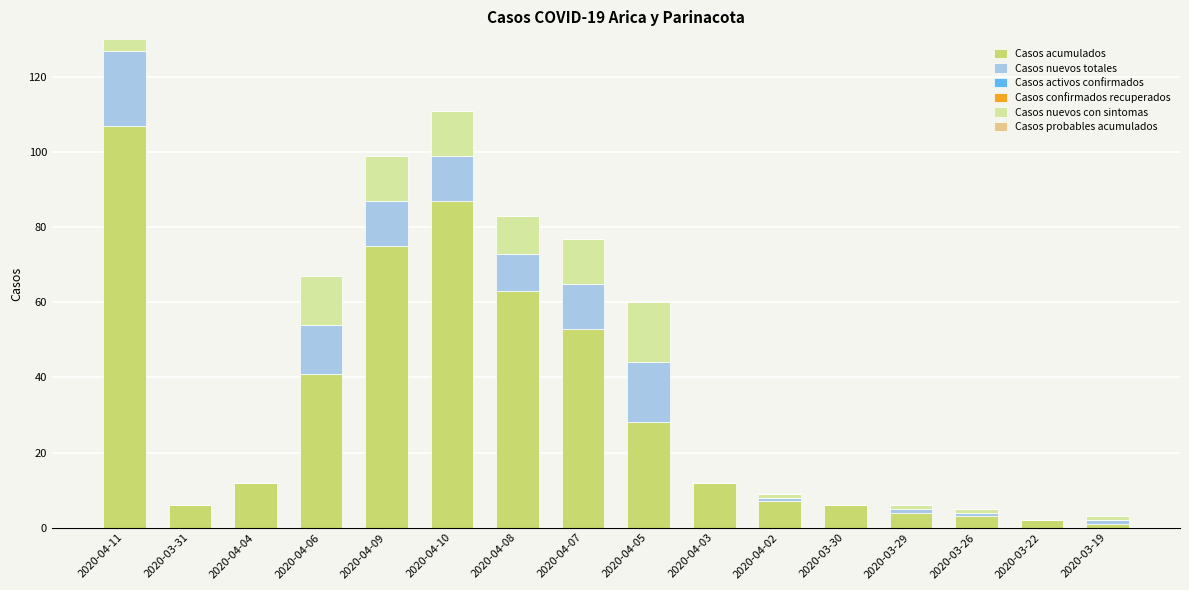

List the labels in order of Casos nuevos con sintomas value, largest first.

2020-04-11, 2020-04-05, 2020-04-06, 2020-04-09, 2020-04-10, 2020-04-07, 2020-04-08, 2020-04-02, 2020-03-29, 2020-03-26, 2020-03-19, 2020-03-31, 2020-04-04, 2020-04-03, 2020-03-30, 2020-03-22